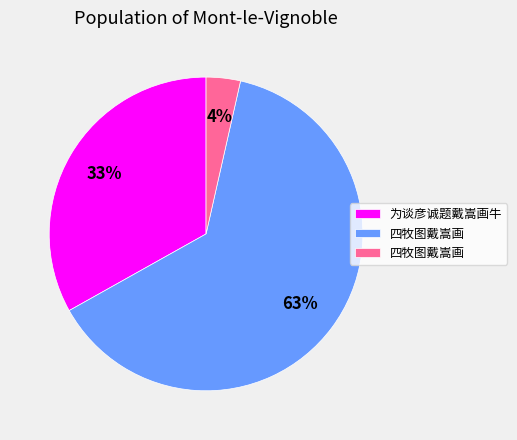

Does any single category account for the majority?

Yes